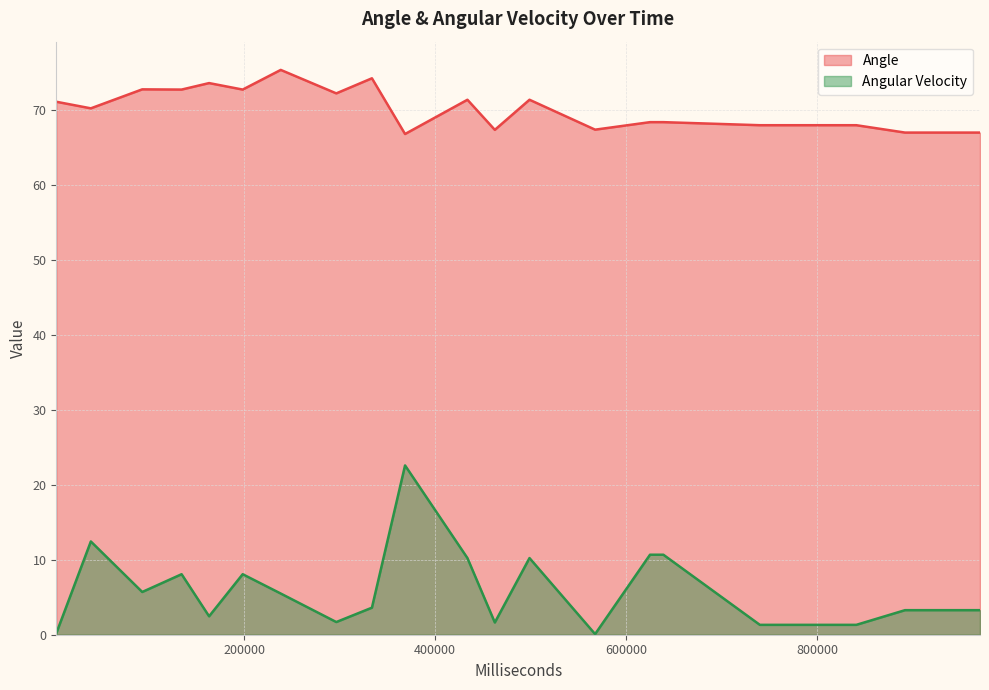

Reading left to right, what are all the values shown in this chart?

Angle: 3260=71.1	93259=72.7	163262=73.6	238293=75.3	333751=74.2	433752=71.3	498751=71.3	624929=68.3	638928=68.3	739928=67.9	840928=67.9	891928=67.0	970443=67.0	39445=70.2	134477=72.7	198442=72.7	296442=72.2	368441=66.8	462441=67.3	567441=67.3
Angular Velocity: 3260=0.2	93259=5.7	163262=2.5	238293=5.5	333751=3.6	433752=10.2	498751=10.2	624929=10.7	638928=10.7	739928=1.3	840928=1.3	891928=3.3	970443=3.3	39445=12.4	134477=8.1	198442=8.1	296442=1.7	368441=22.6	462441=1.6	567441=0.1